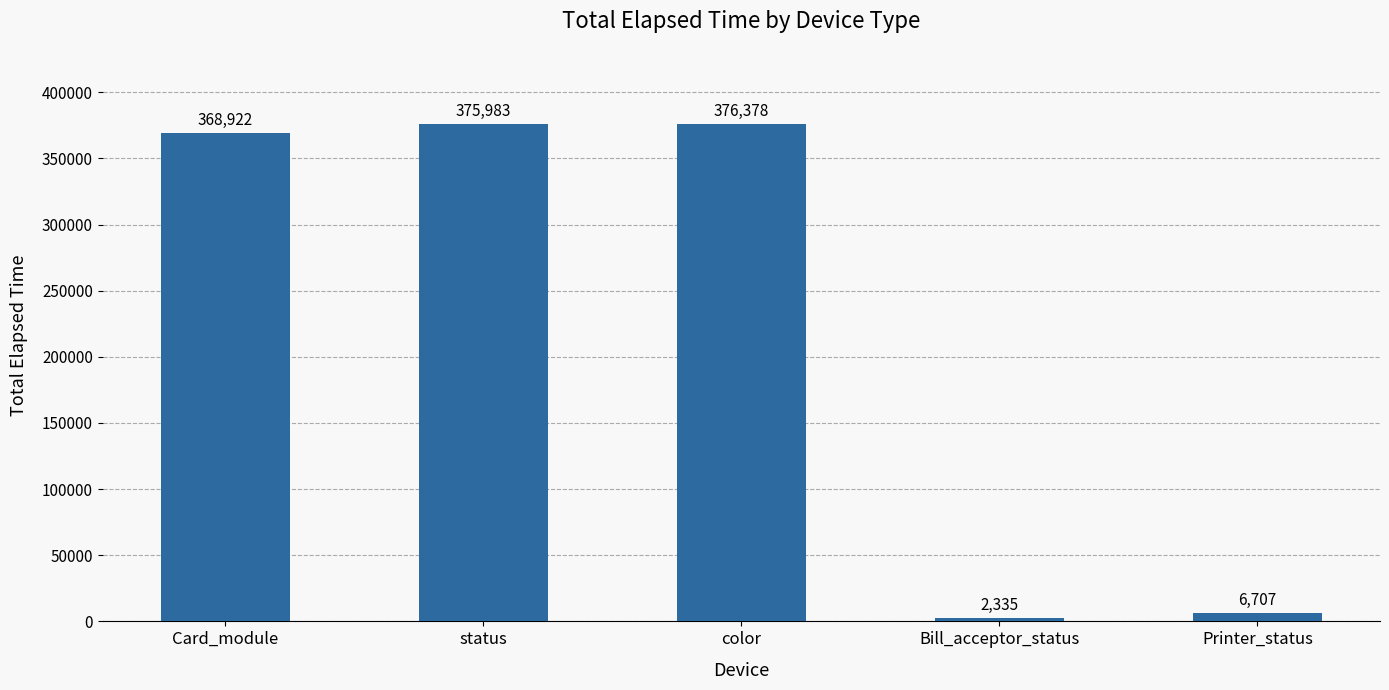

How many data points are less than 368922?

2